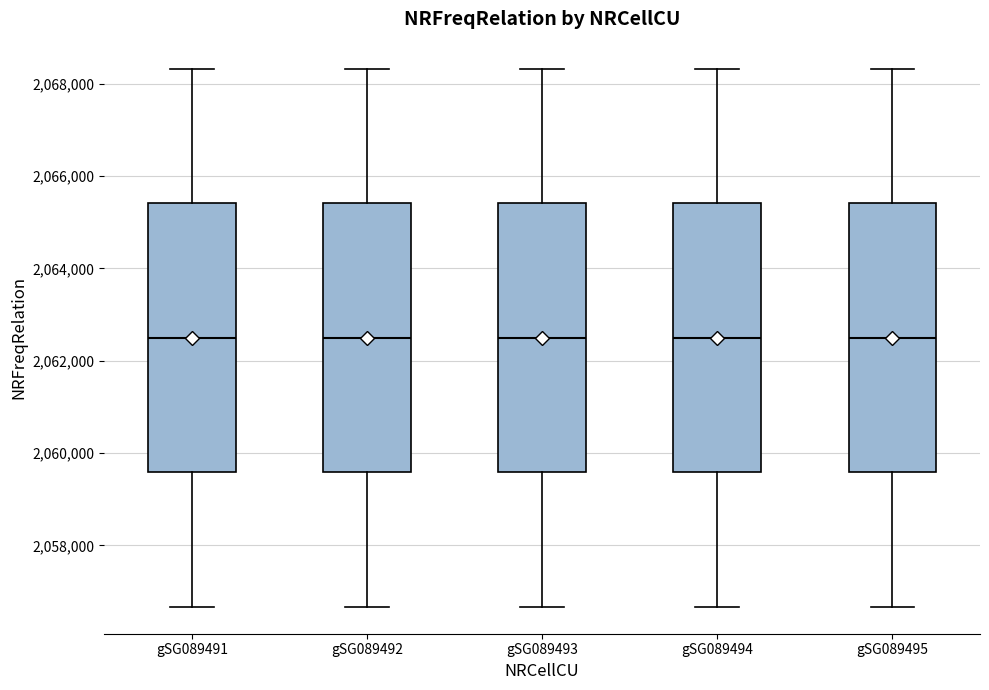

Reading left to right, transcribe this box plot: for each box, give where its median line is, the range the box spans, and where its two whiskers end, as read against the y-axis. The values are not printed on the chart, so give them approximately, as read against the axis.

gSG089491: median 2062600, box 2059600 to 2065400, whiskers 2056600 to 2068400
gSG089492: median 2062600, box 2059600 to 2065400, whiskers 2056600 to 2068400
gSG089493: median 2062600, box 2059600 to 2065400, whiskers 2056600 to 2068400
gSG089494: median 2062600, box 2059600 to 2065400, whiskers 2056600 to 2068400
gSG089495: median 2062600, box 2059600 to 2065400, whiskers 2056600 to 2068400